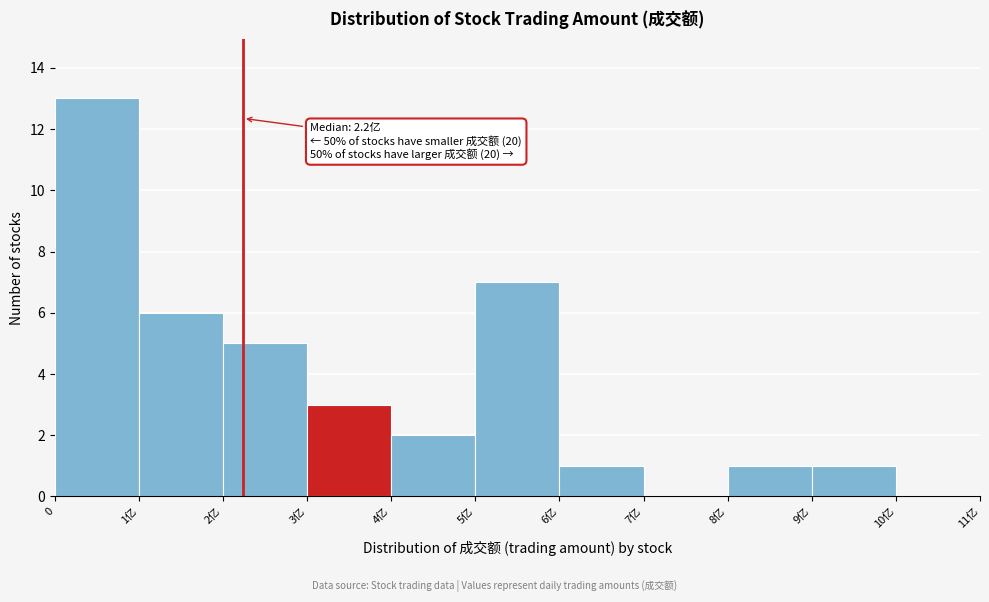

Reading left to right, transcribe all the data shown in this chart.

0=13	1亿=6	2亿=5	3亿=3	4亿=2	5亿=7	6亿=1	7亿=0	8亿=1	9亿=1	10亿=0